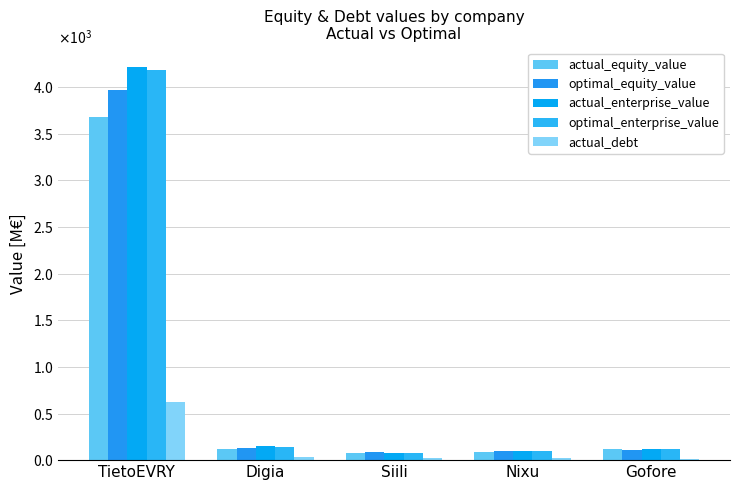

Is the value of optimal_equity_value at Nixu greater than the value of actual_debt at Gofore?

Yes